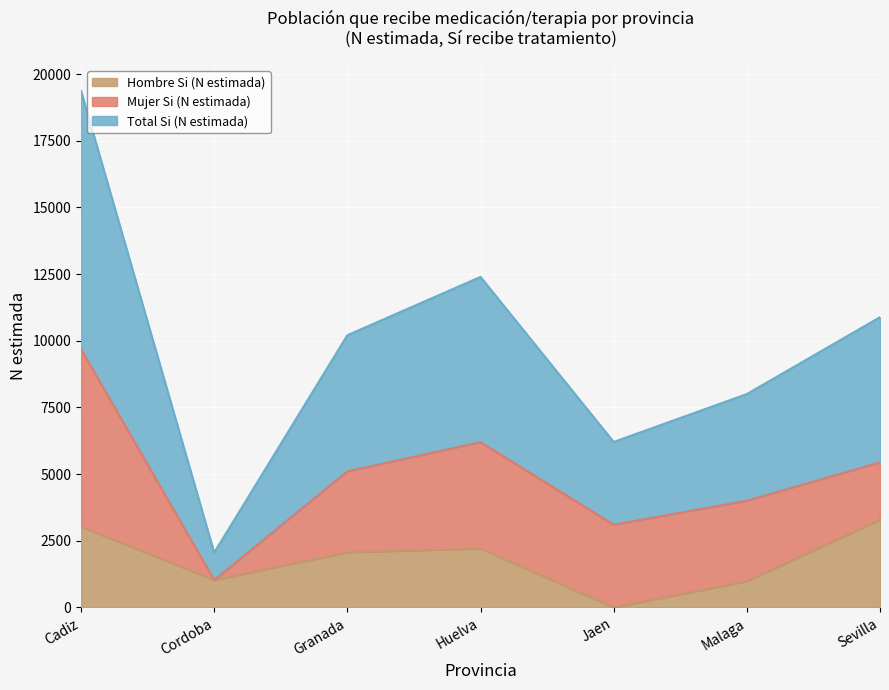

At which category does the chart reach its minimum across all series?

Jaen